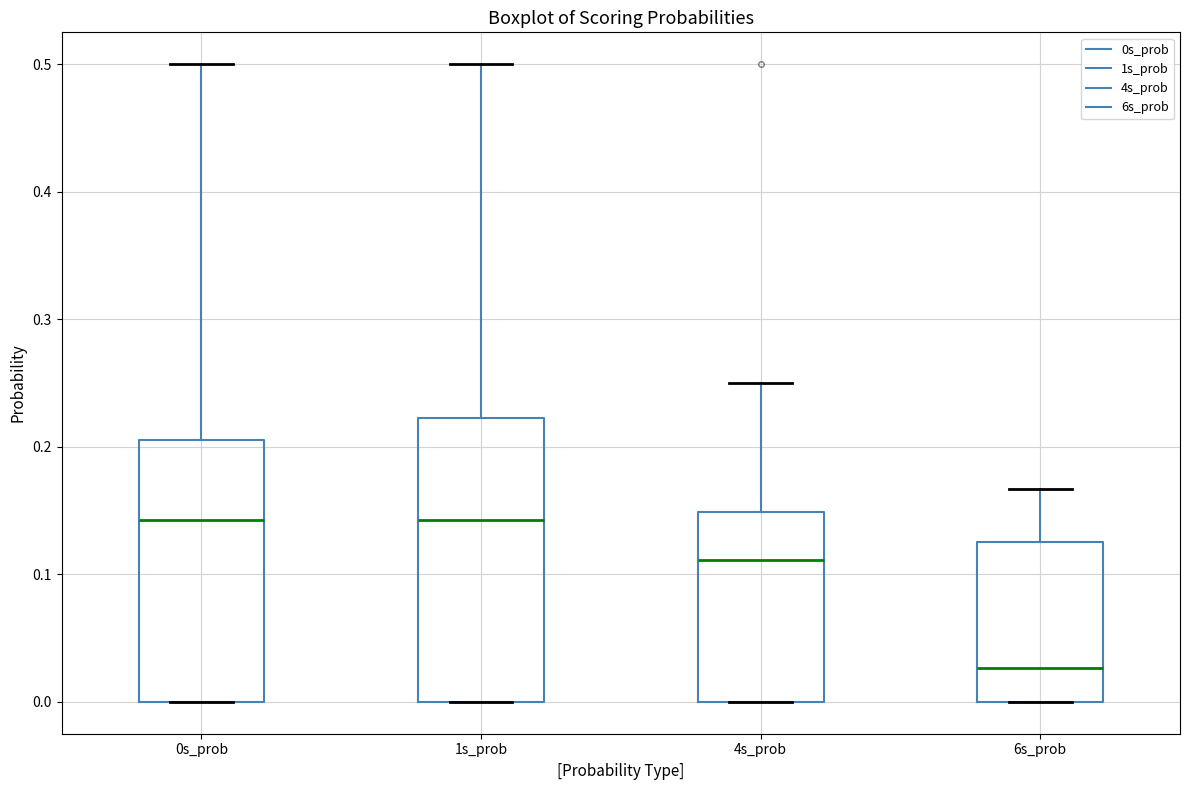

Which box is the tallest, from its lower edge to its upper edge?

1s_prob